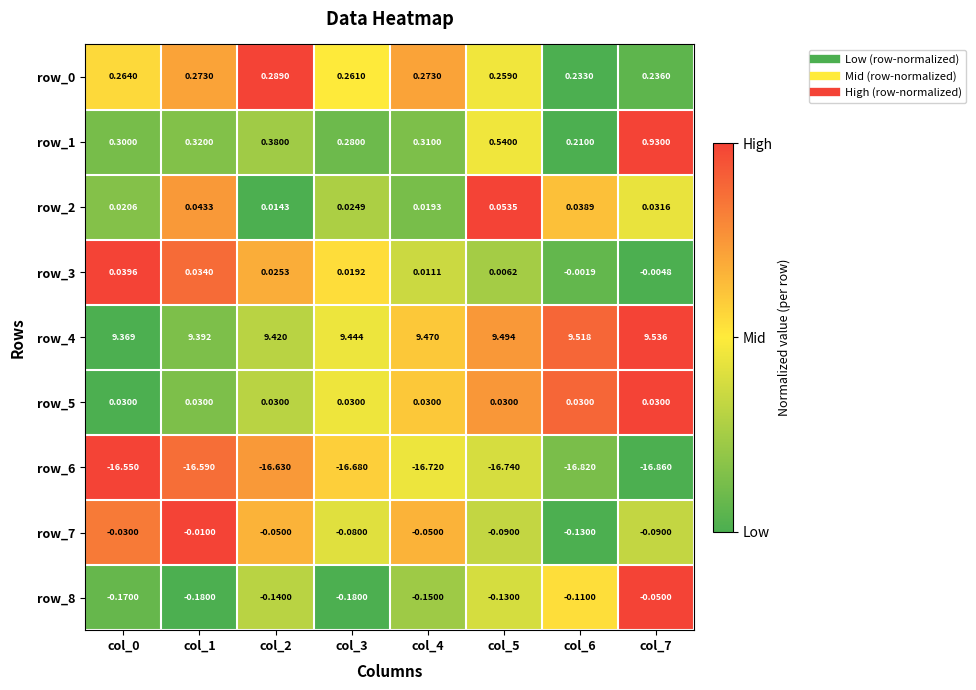

Is the value of row_1 at col_5 greater than the value of row_3 at col_1?

Yes